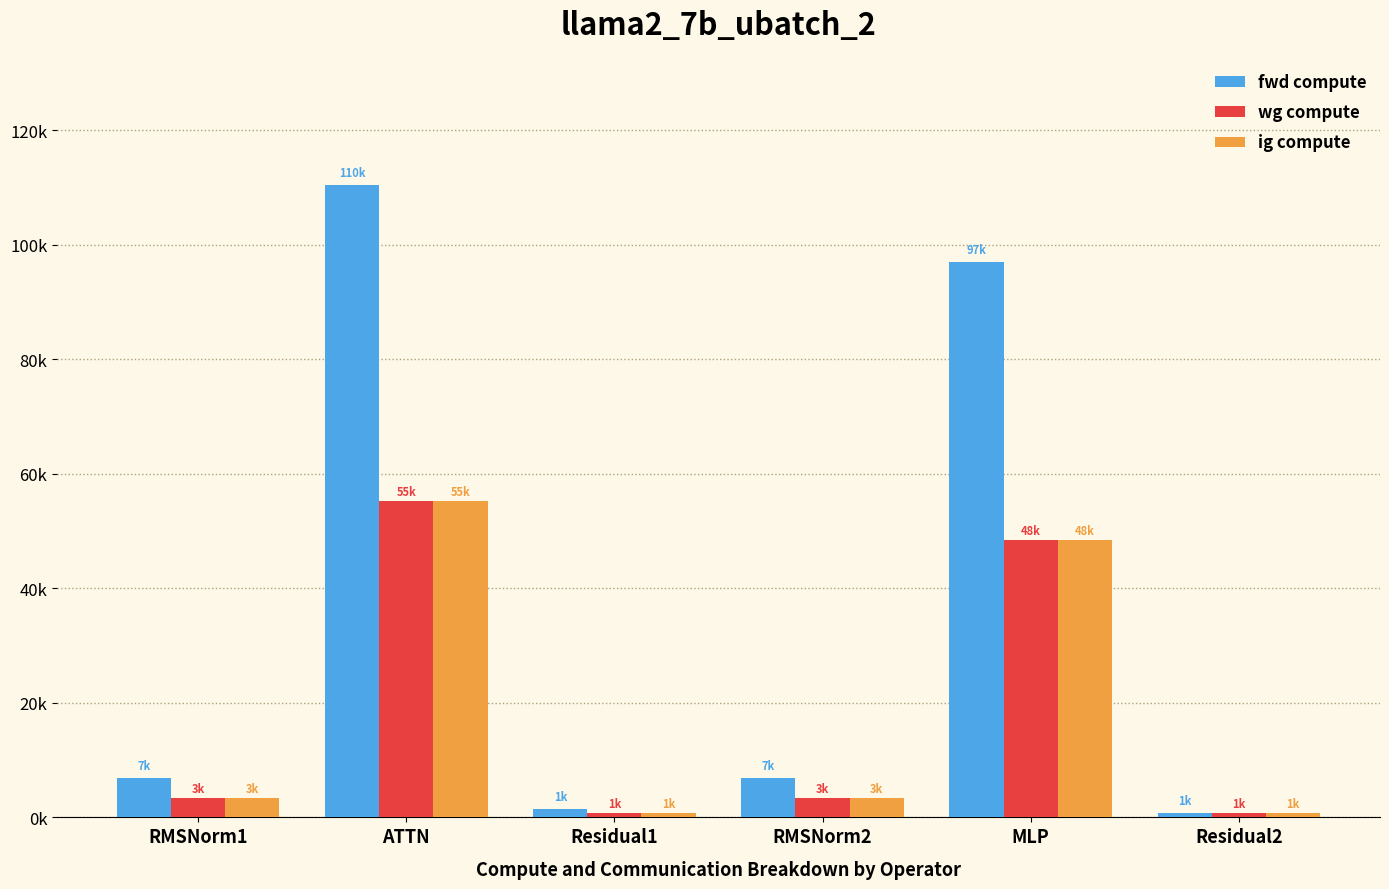

What is the label of the 2nd bar from the right?

MLP